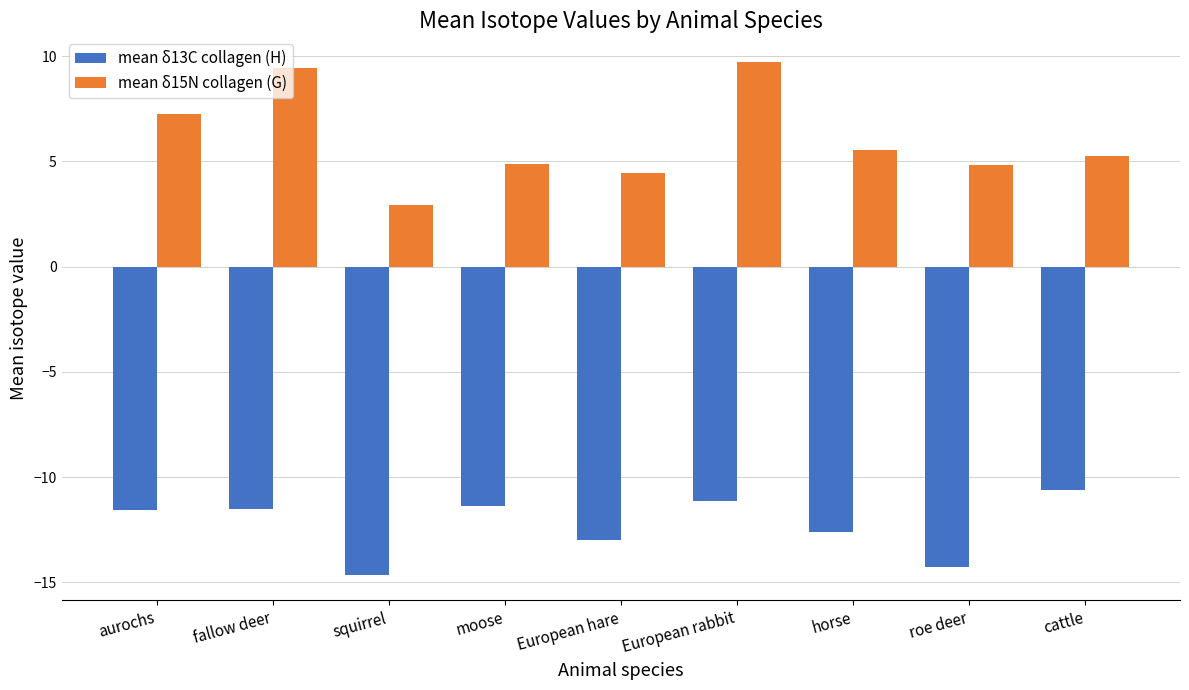

What is the minimum value shown in the chart?

-14.6